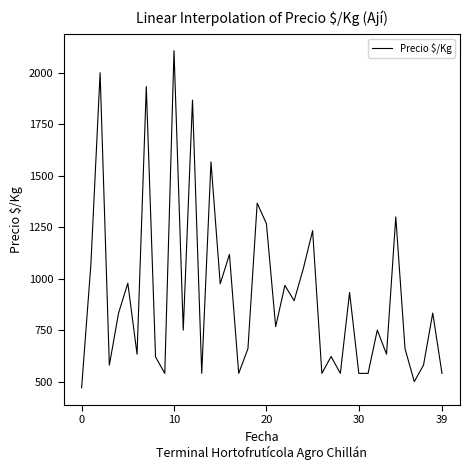

What is the smallest value displayed?

470